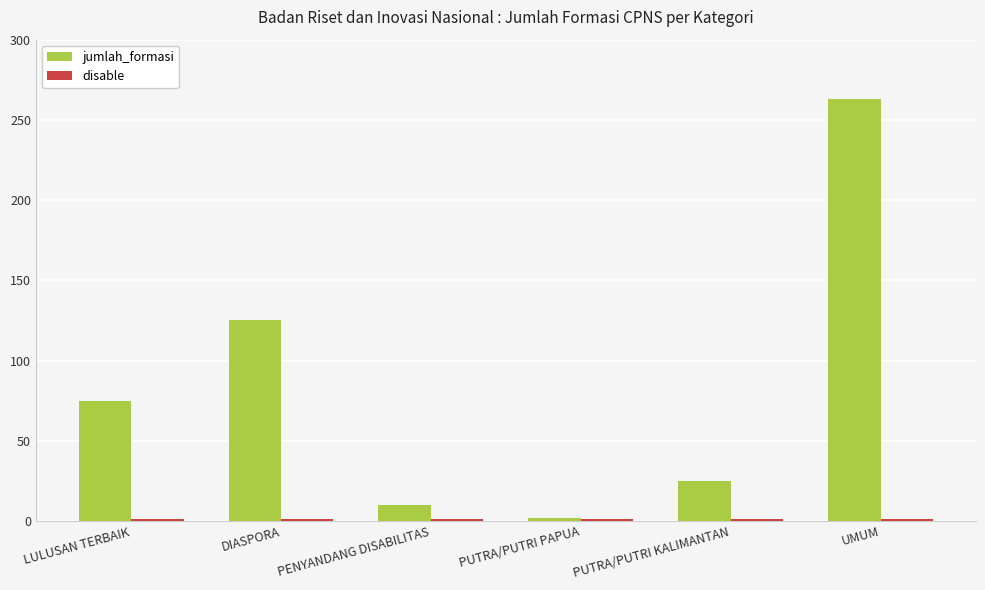

Rank the categories by jumlah_formasi value from lowest to highest.

PUTRA/PUTRI PAPUA, PENYANDANG DISABILITAS, PUTRA/PUTRI KALIMANTAN, LULUSAN TERBAIK, DIASPORA, UMUM